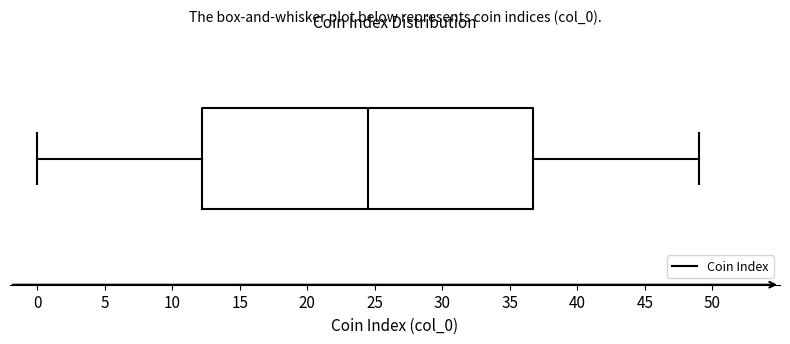

Where does the left whisker of the box end on the x-axis? The values are not printed on the chart, so give them approximately, as read against the axis.

0.0